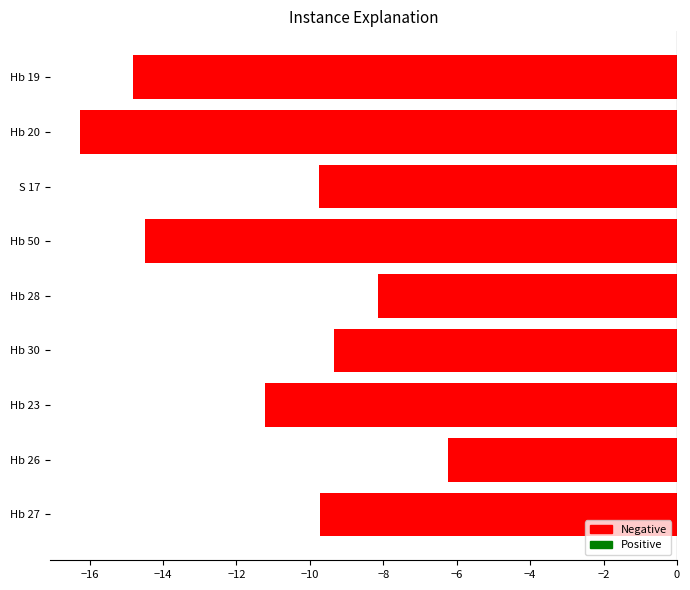

What value does the data have at Hb 27?

-9.7